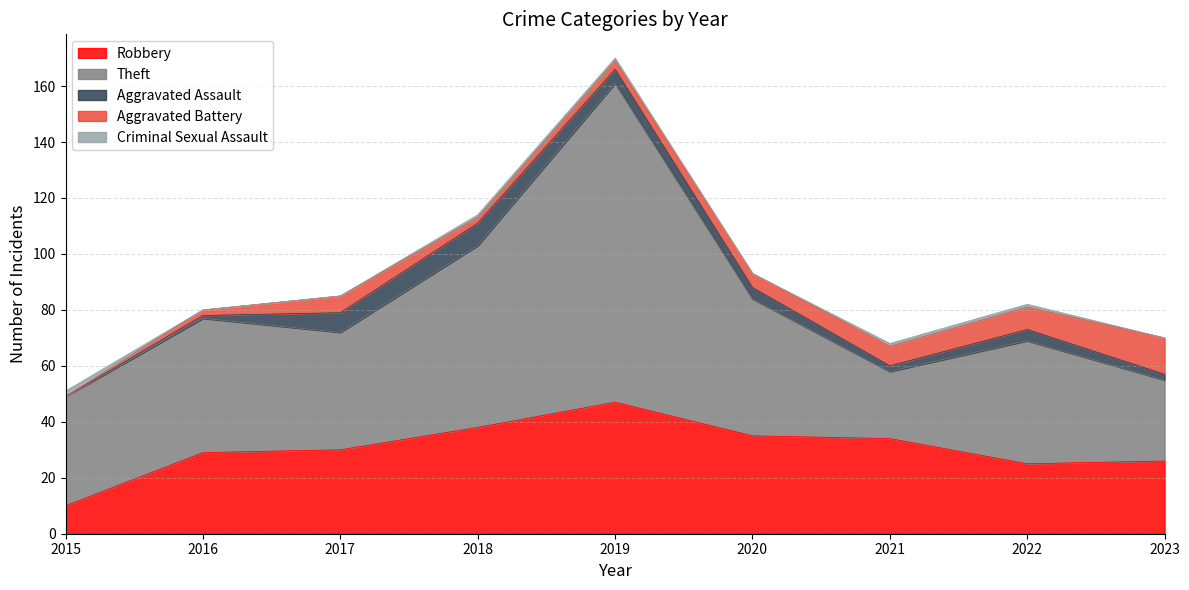

The Criminal Sexual Assault series shows 1 at 2018. True or false?

False